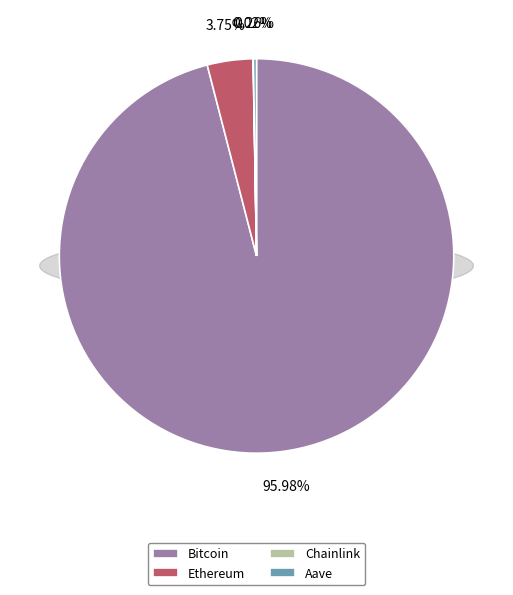

To the nearest percent, what is the difference between the largest and smallest slice percentages?

96%